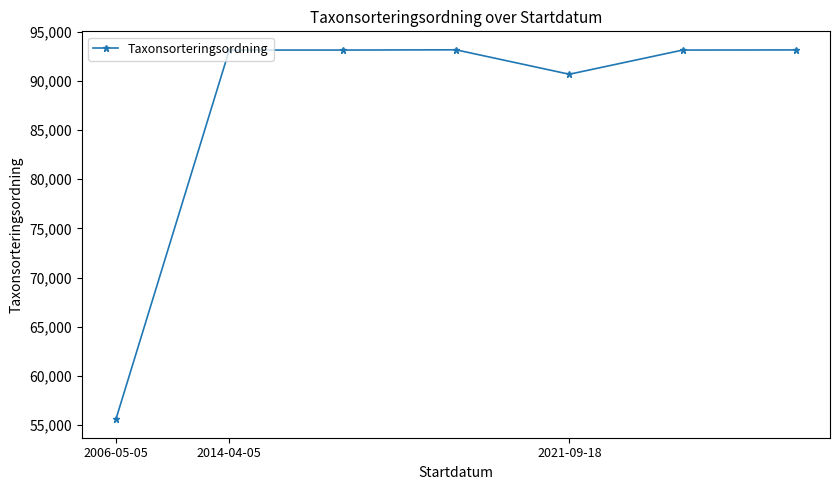

What is the maximum value shown in the chart?

93158